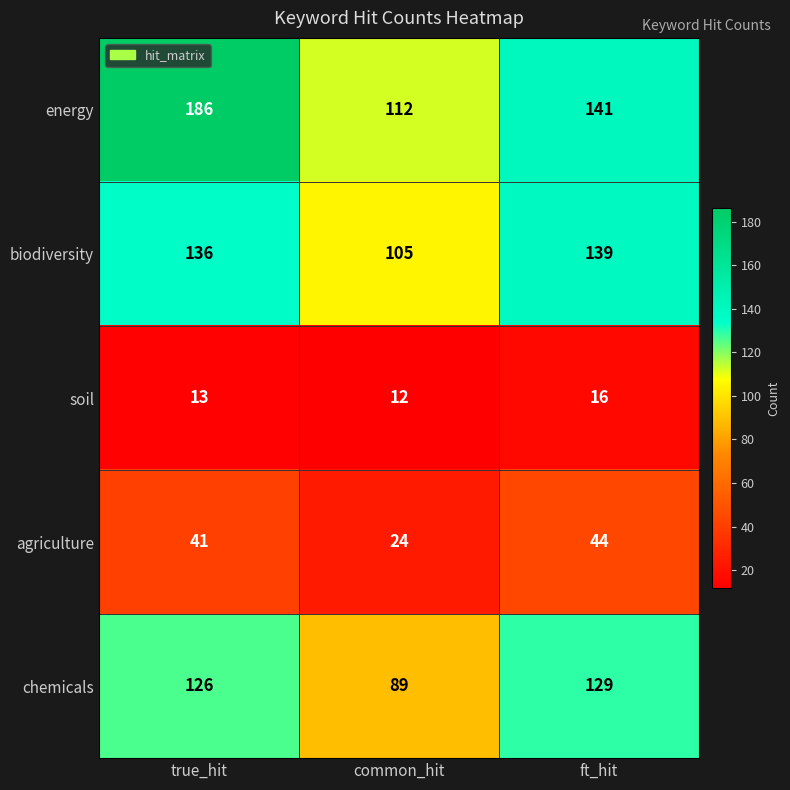

Count the soil values in the range 12 to 16.

3